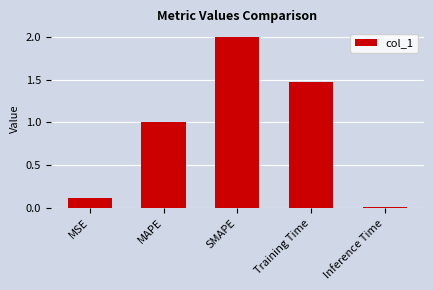

What is the sum of the values at MSE and MAPE?

1.1